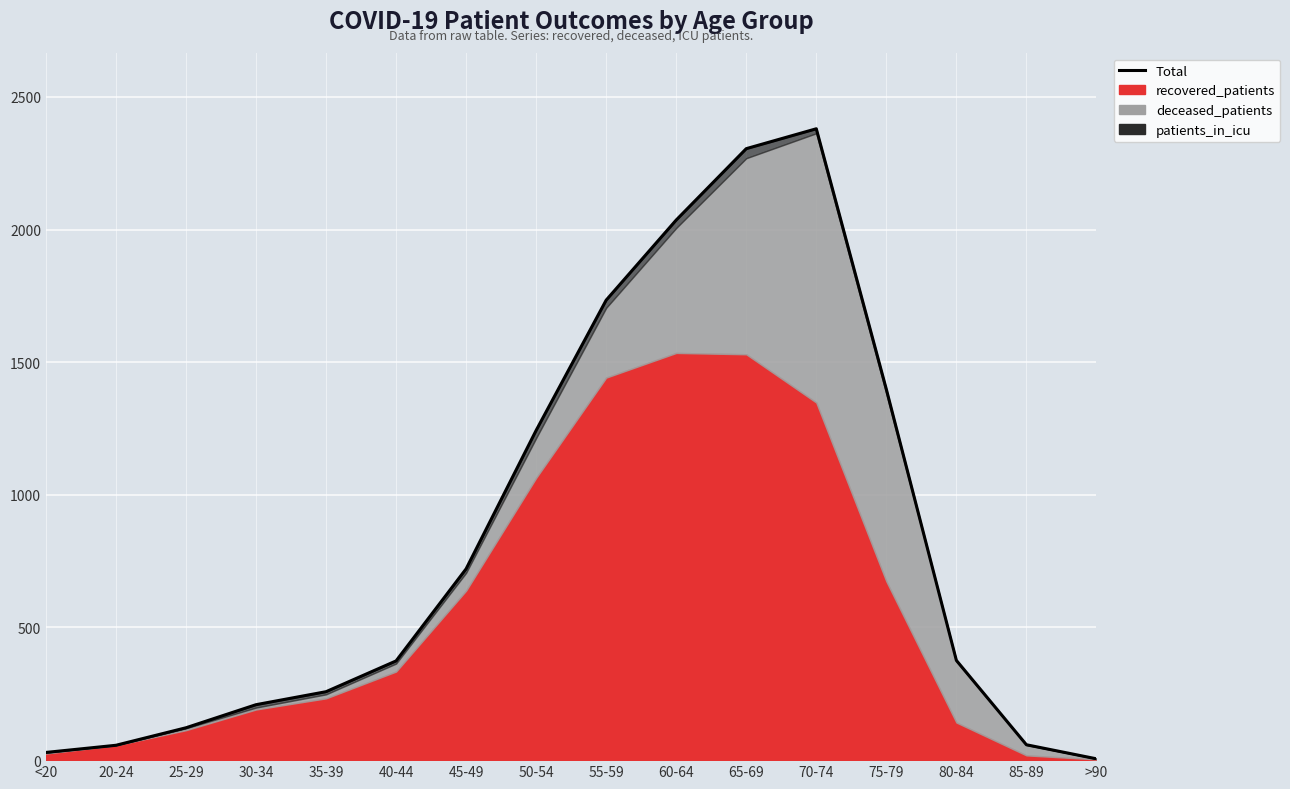

Rank the categories by value from lowest to highest.

>90, <20, 20-24, 85-89, 25-29, 30-34, 35-39, 40-44, 80-84, 45-49, 50-54, 75-79, 55-59, 60-64, 65-69, 70-74